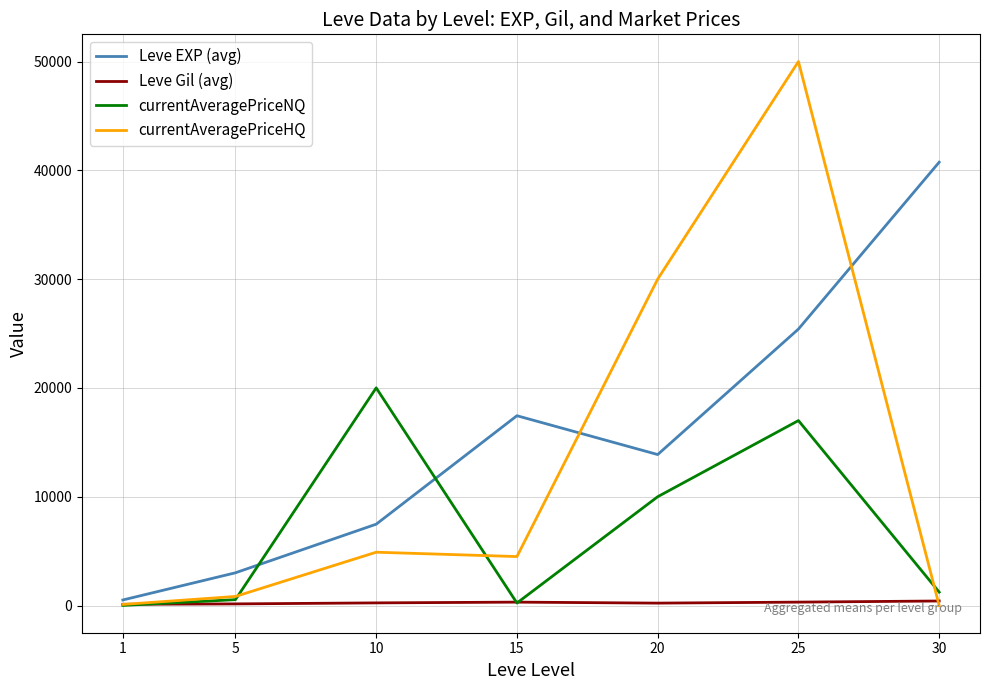

List the series in order of their overall mean, lowest first.

Leve Gil (avg), currentAveragePriceNQ, currentAveragePriceHQ, Leve EXP (avg)